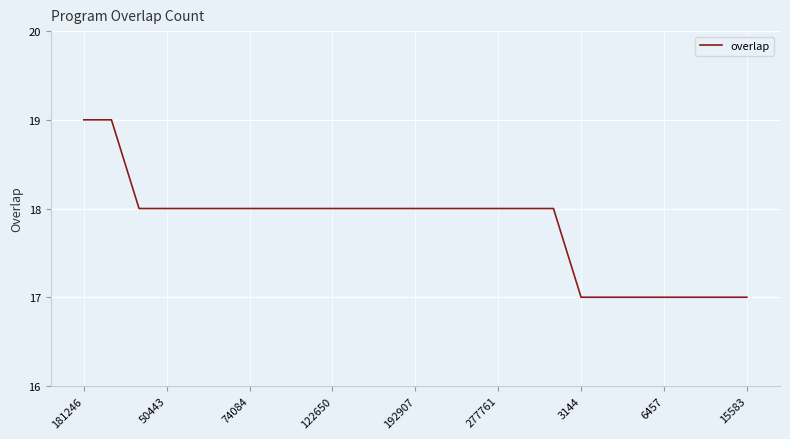

What is the minimum value shown in the chart?

17